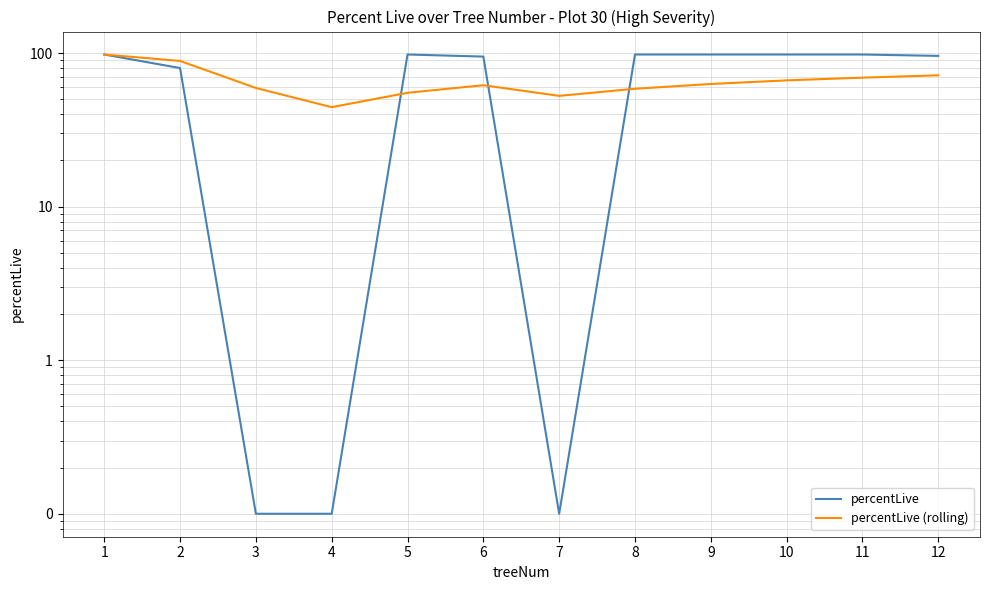

Which series changed the most between 4 and 12?

percentLive